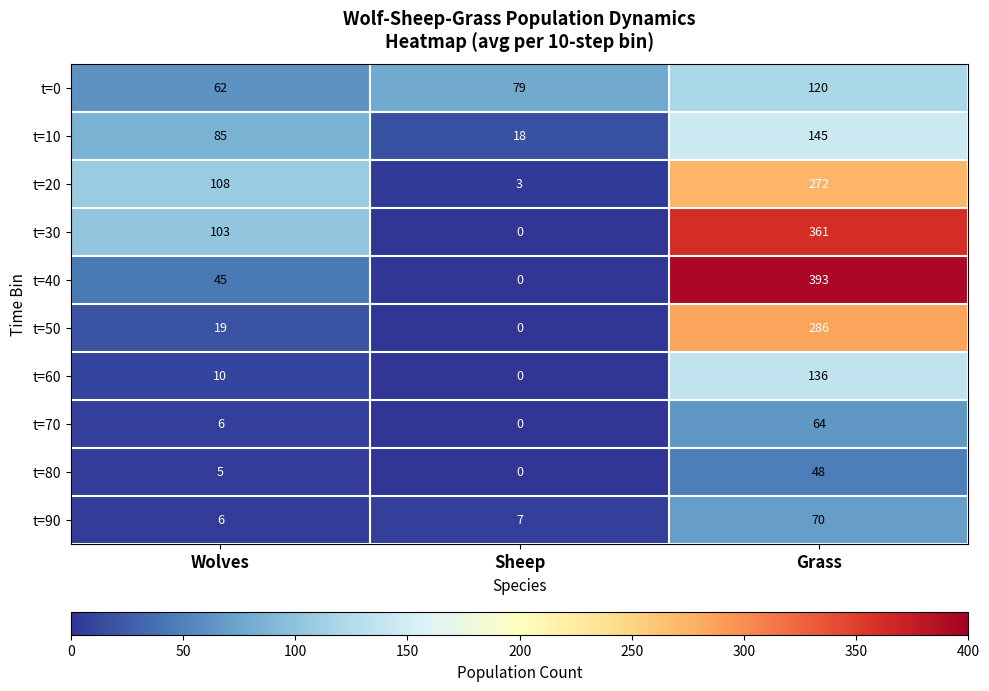

What is the difference between the maximum and minimum values in the t=0 series?

58